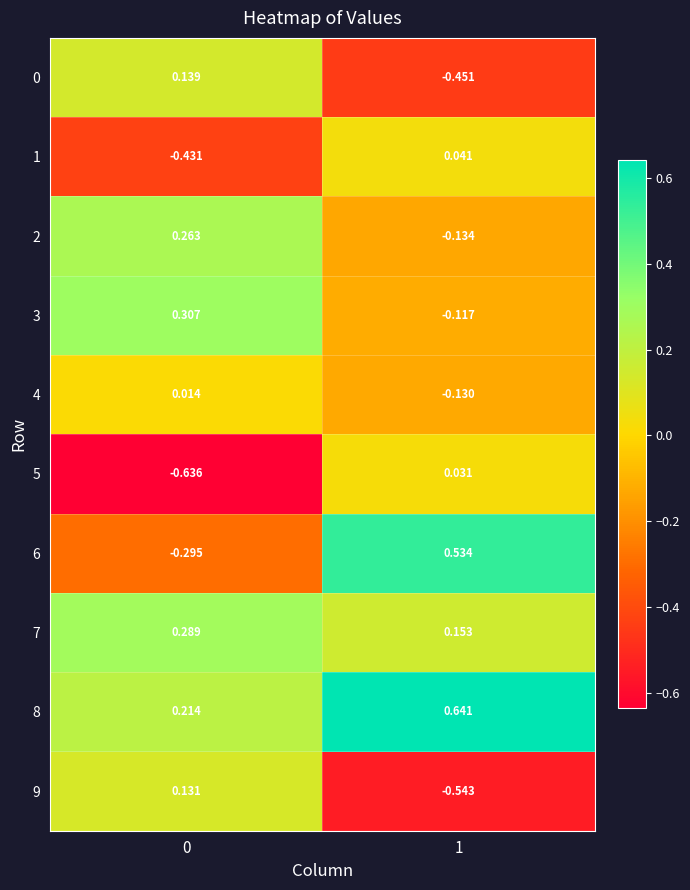

Is the value of 8 at 0 greater than the value of 2 at 1?

Yes